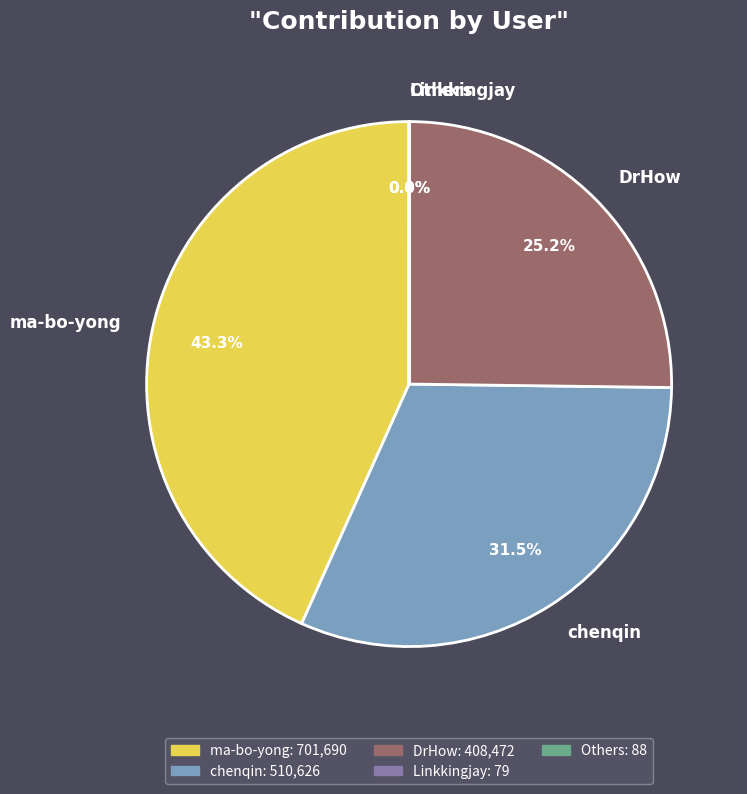

Approximately how many times larger is the value at DrHow compared to chenqin?

0.8